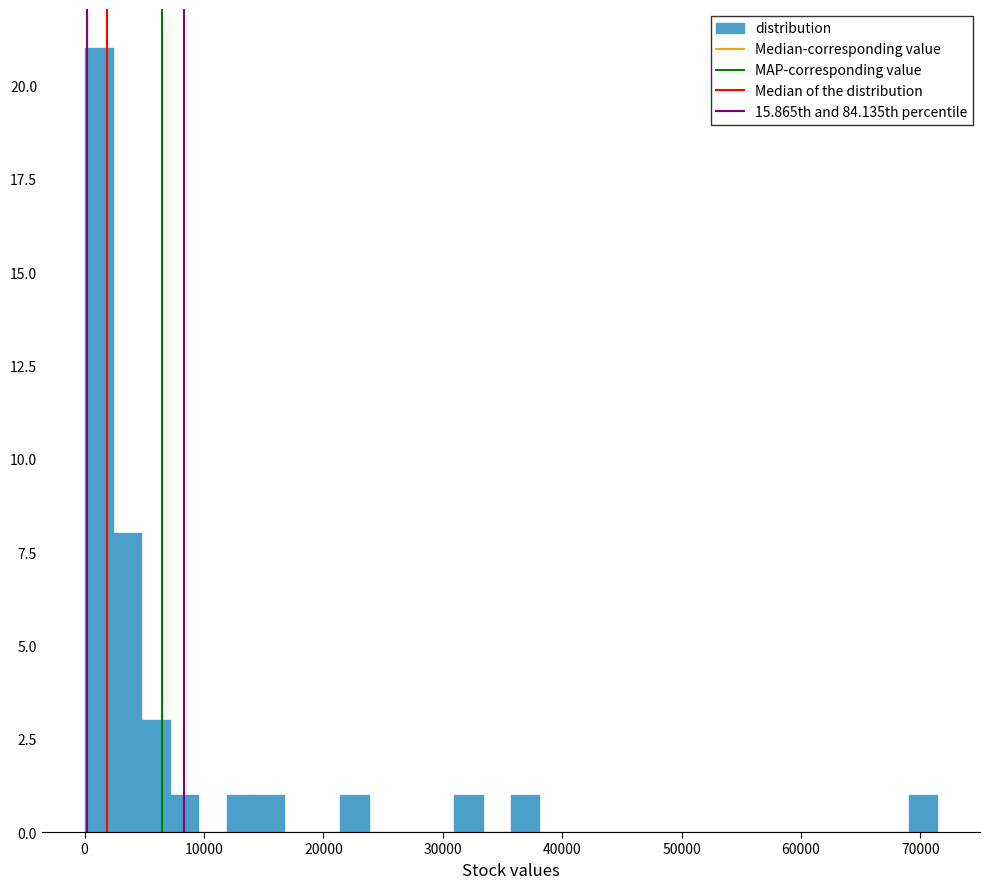

Read against the x-axis, roughly where is the centre of the tallest bar?

1000